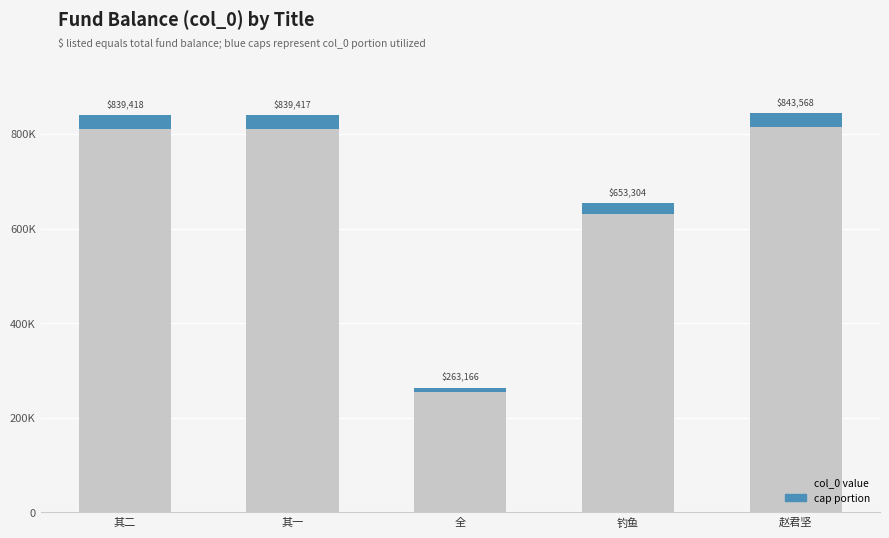

How many categories are shown in the chart?

5